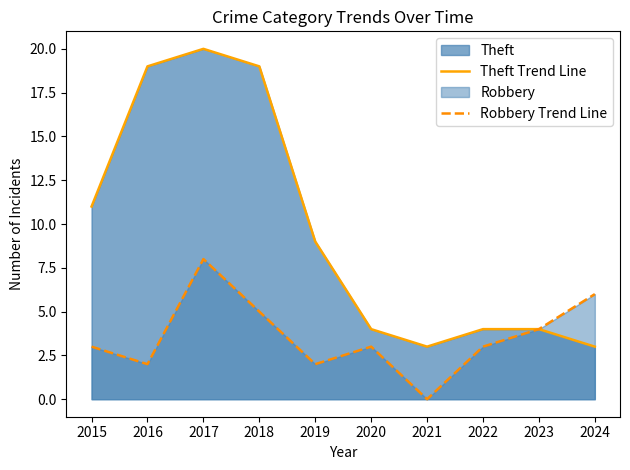

How many lines are shown in the chart?

2